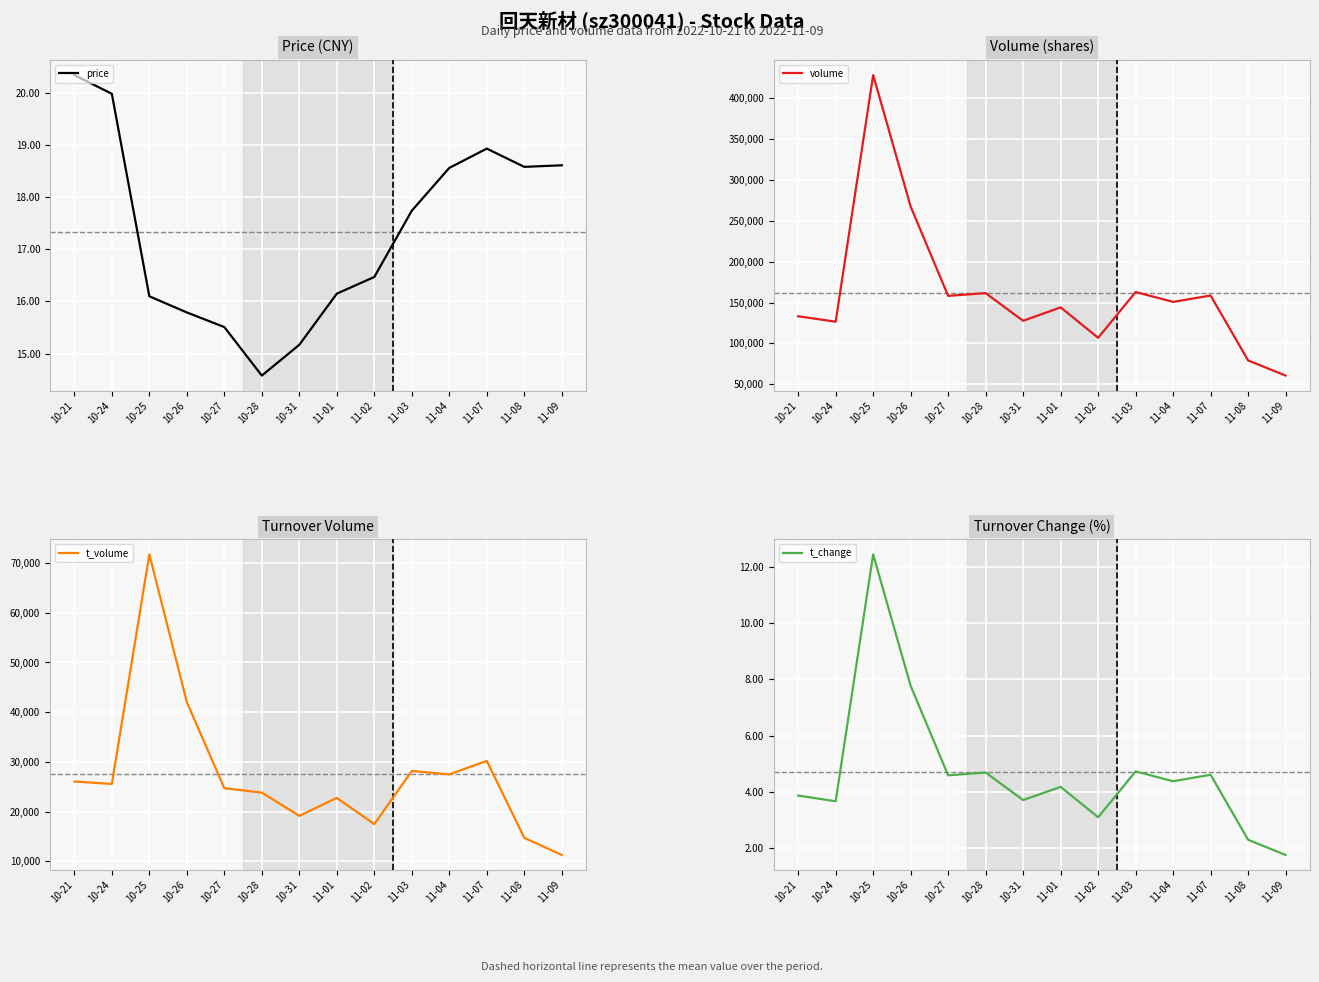

What is the value of the t_change point at the 9th from the left?

3.1